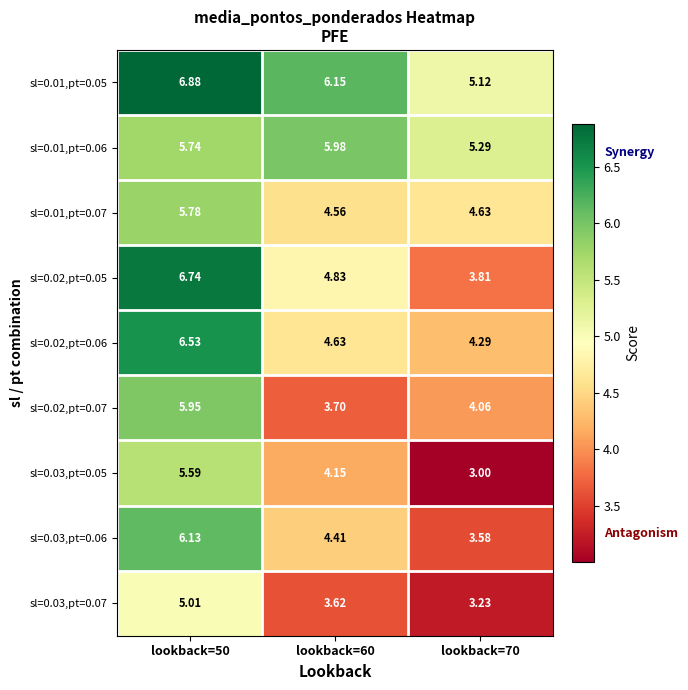

Count the number of data series in this chart.

9